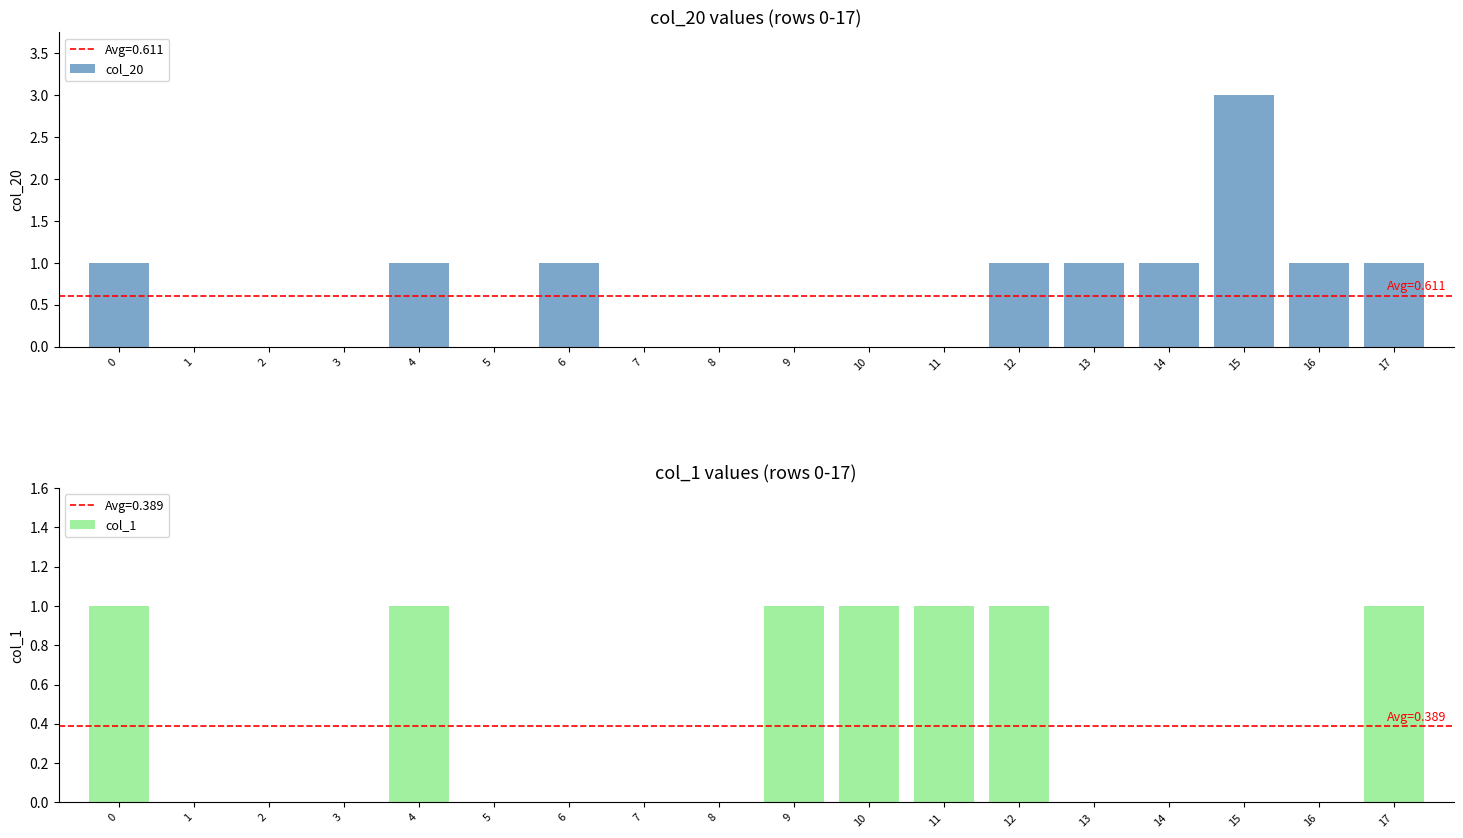

Which series has the widest spread of values?

col_20